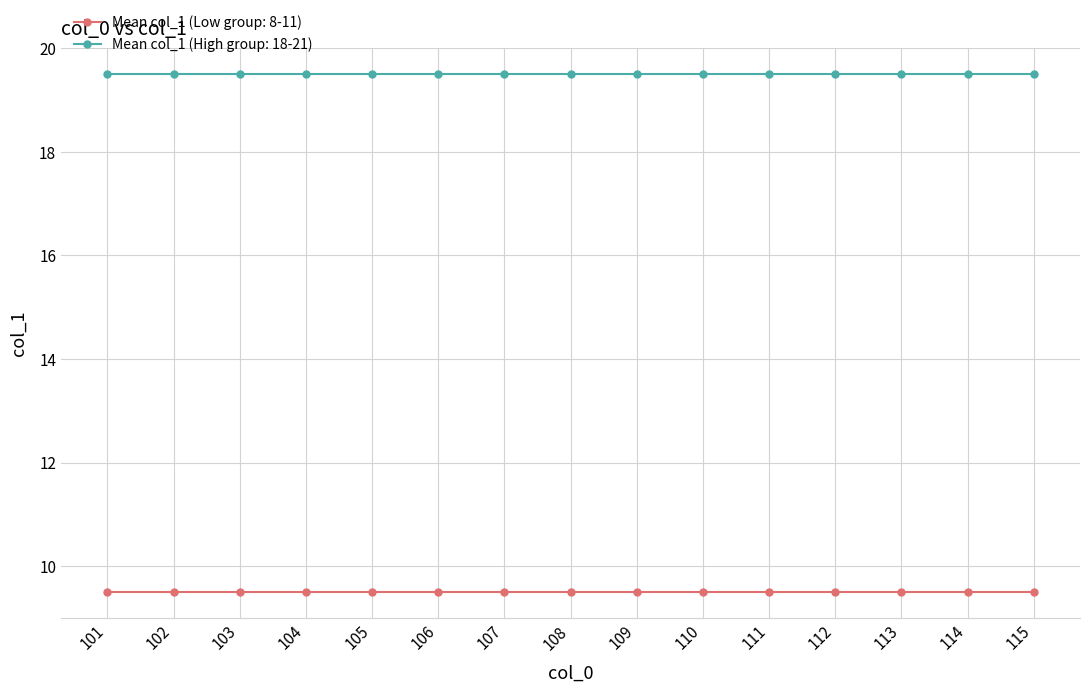

Count the number of data series in this chart.

2